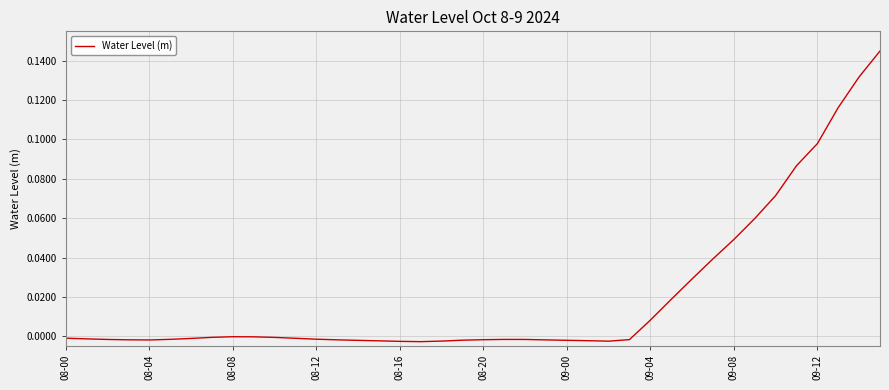

Count the number of categories in the chart.

40